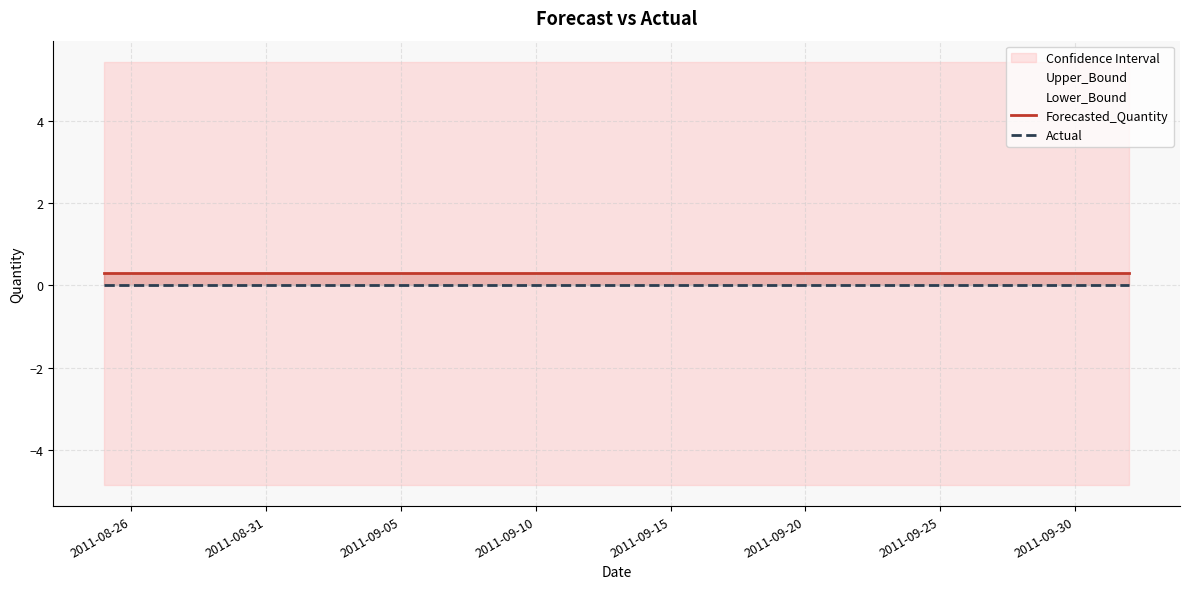

True or false: Forecasted_Quantity has more than 2 interior local peaks.

False